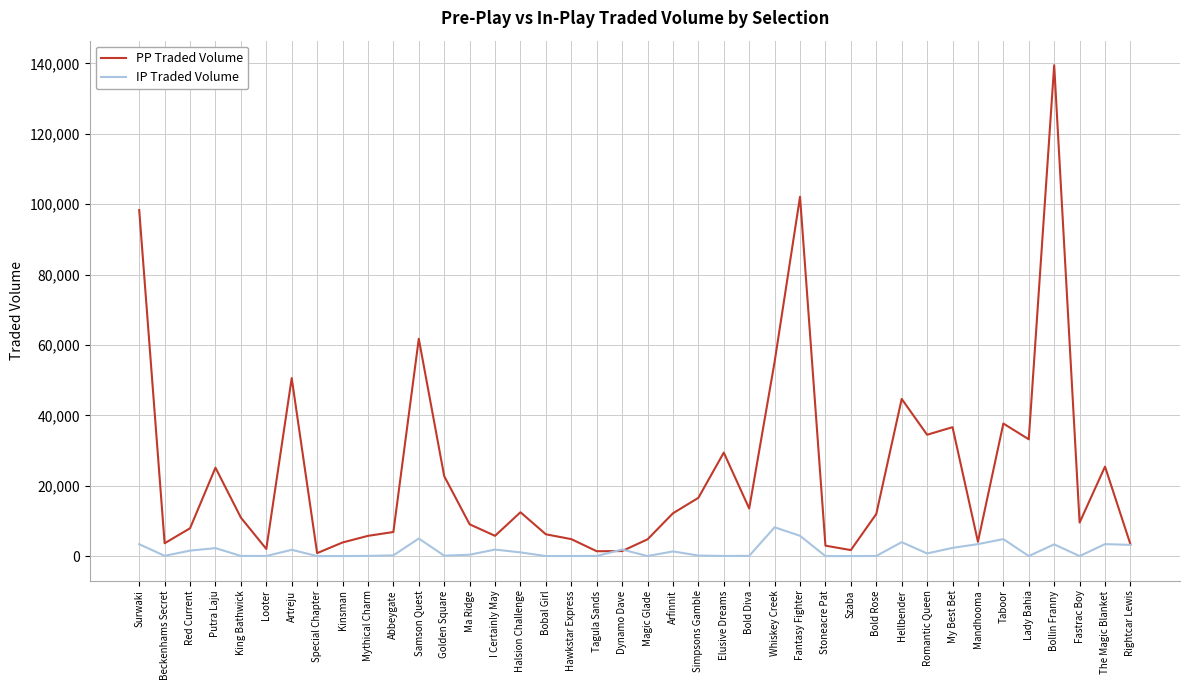

Which series changed the most between Bobal Girl and Romantic Queen?

PP Traded Volume